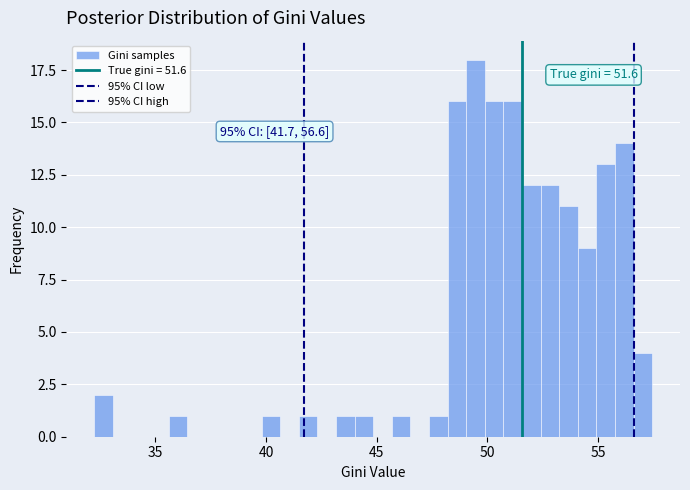

Around what value on the x-axis is the tallest bar? Give the approximate position of its centre, as read against the axis.

49.5